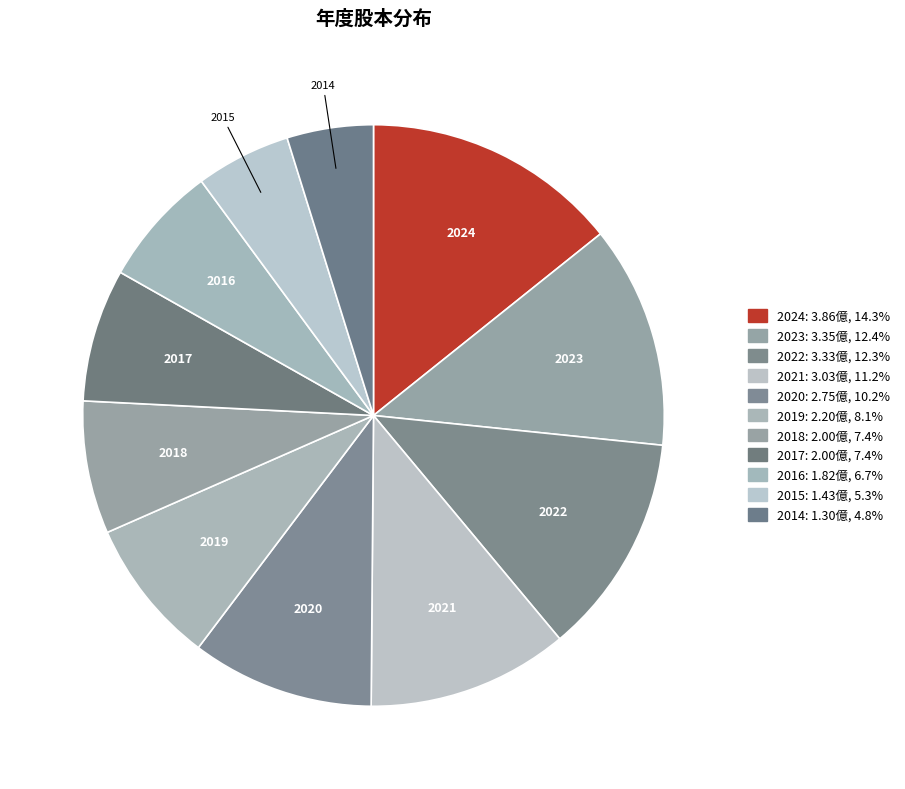

How many segments does this pie chart have?

11